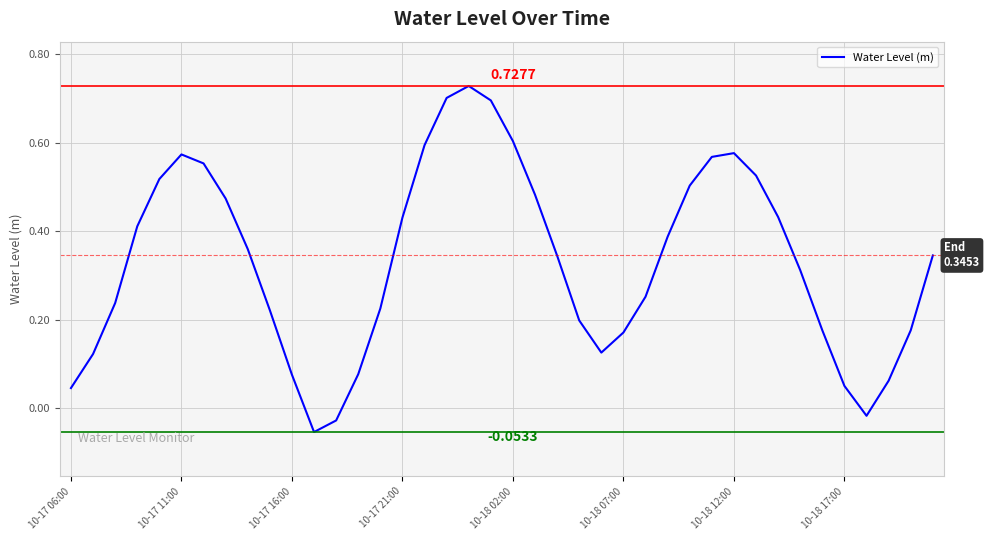

What is the difference between the maximum and minimum values?

0.8